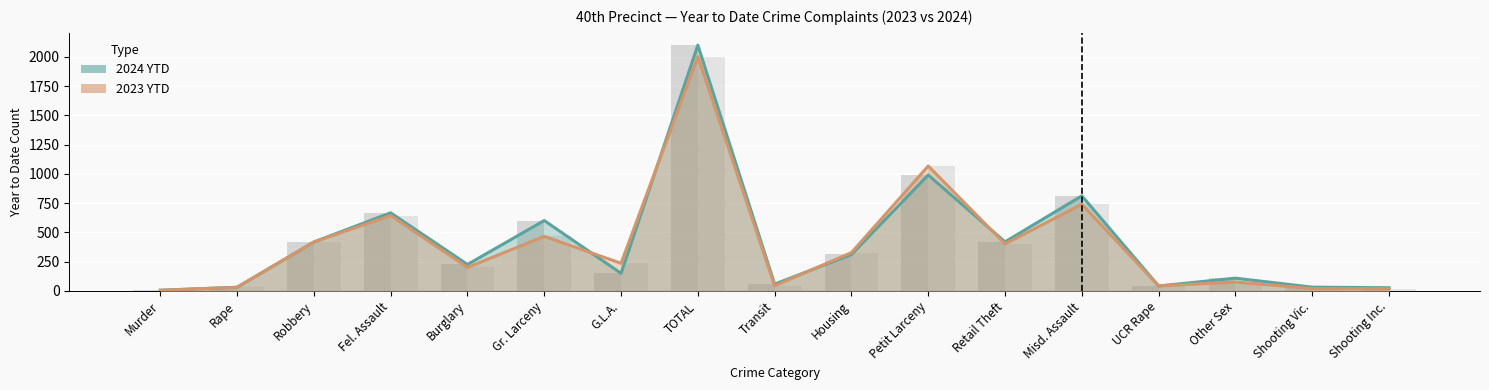

Which series has the widest spread of values?

2024 YTD